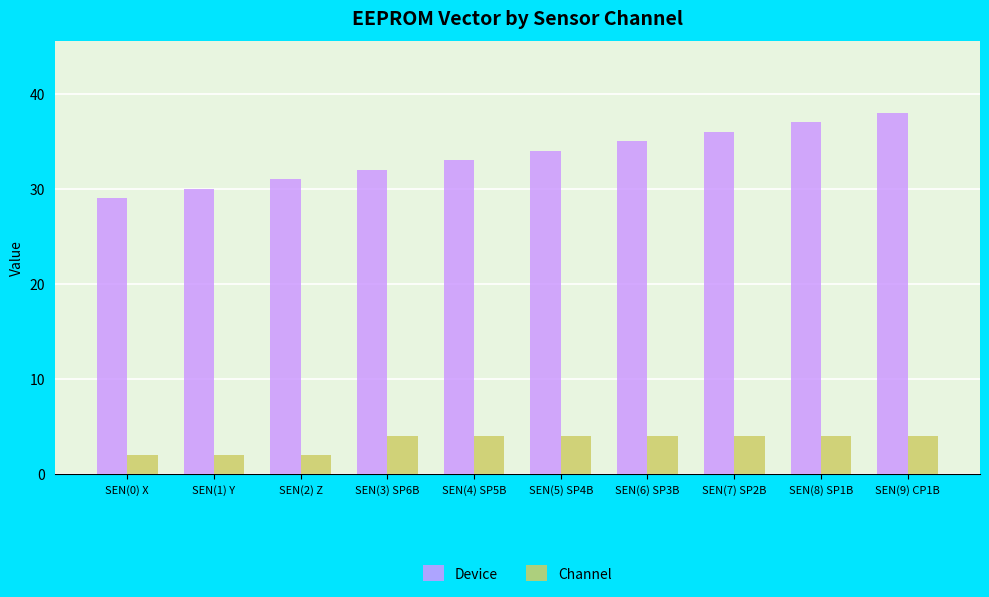

How many categories are shown in the chart?

10